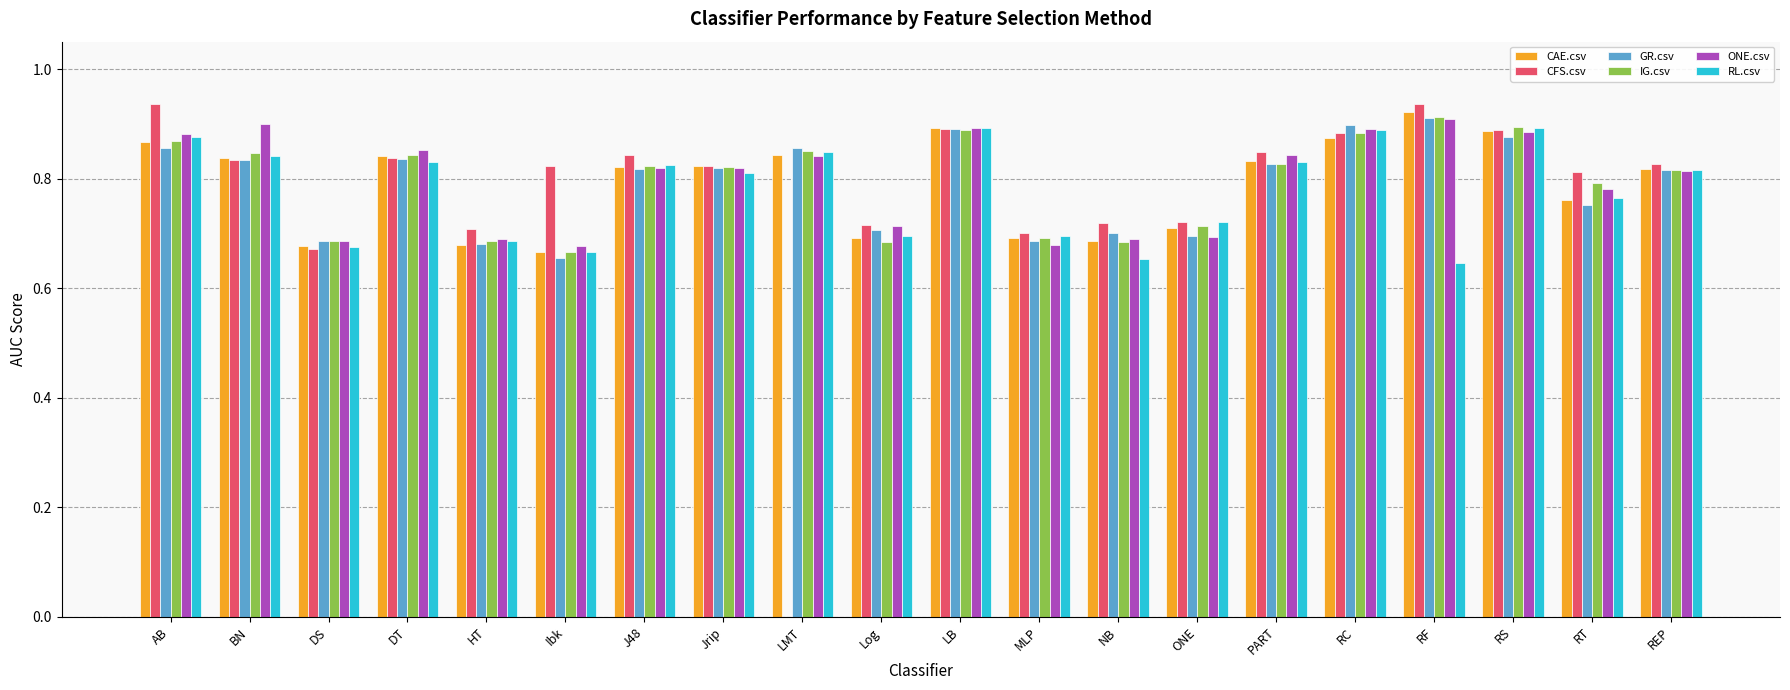

Which series has the widest spread of values?

CFS.csv